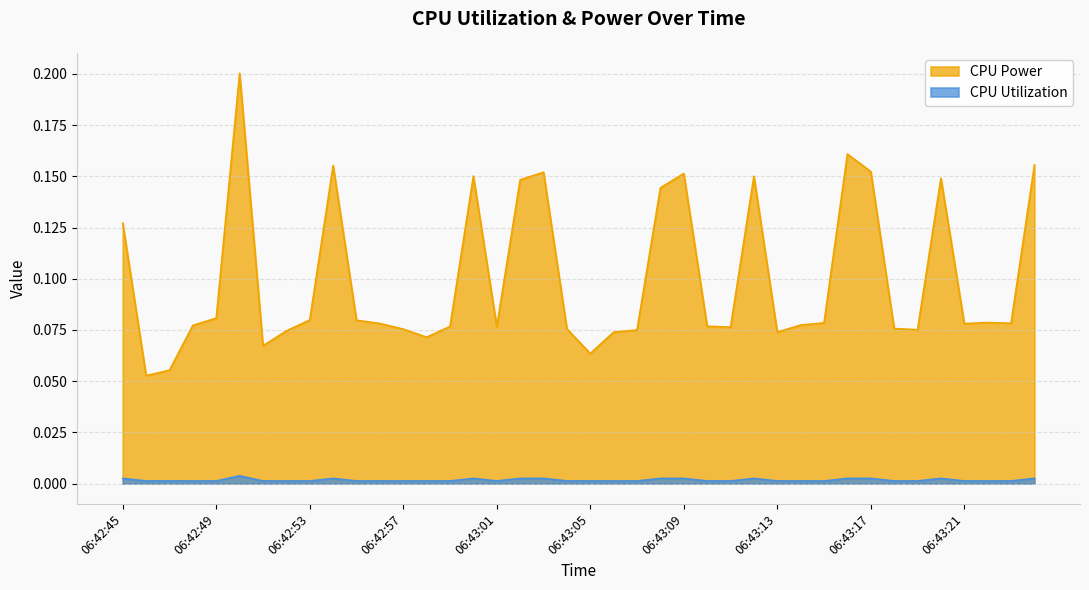

True or false: CPU Utilization has more than 2 points higher than both neighbors.

True